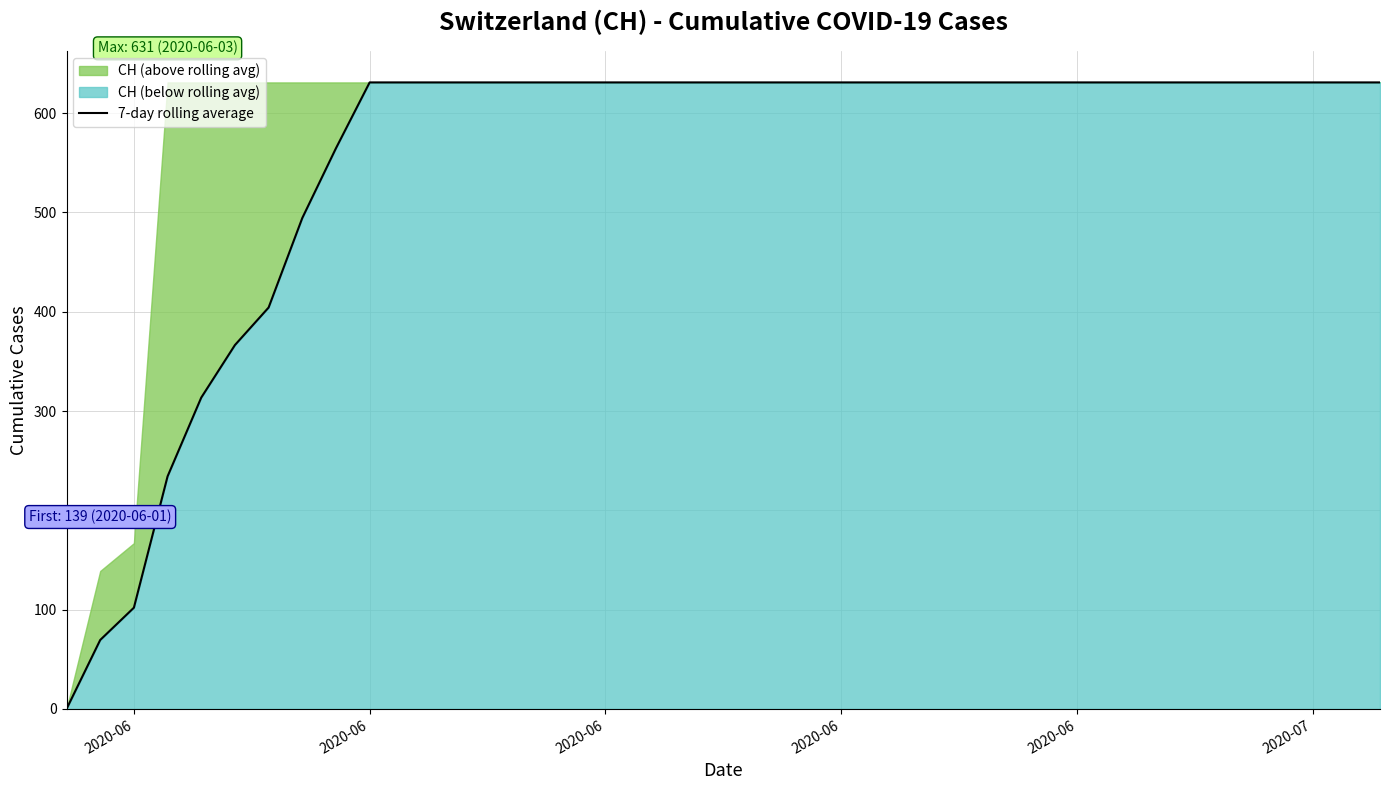

The value at 28 is 176.6. True or false?

False